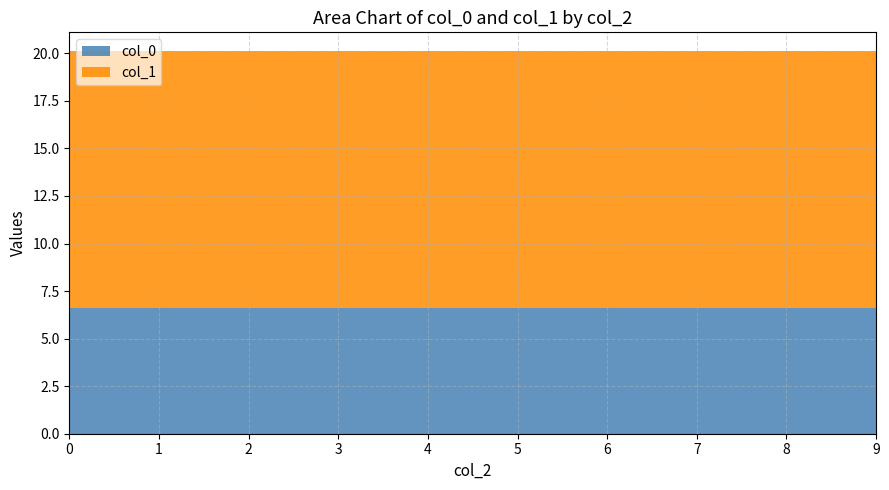

What is the minimum value for col_0?

6.6